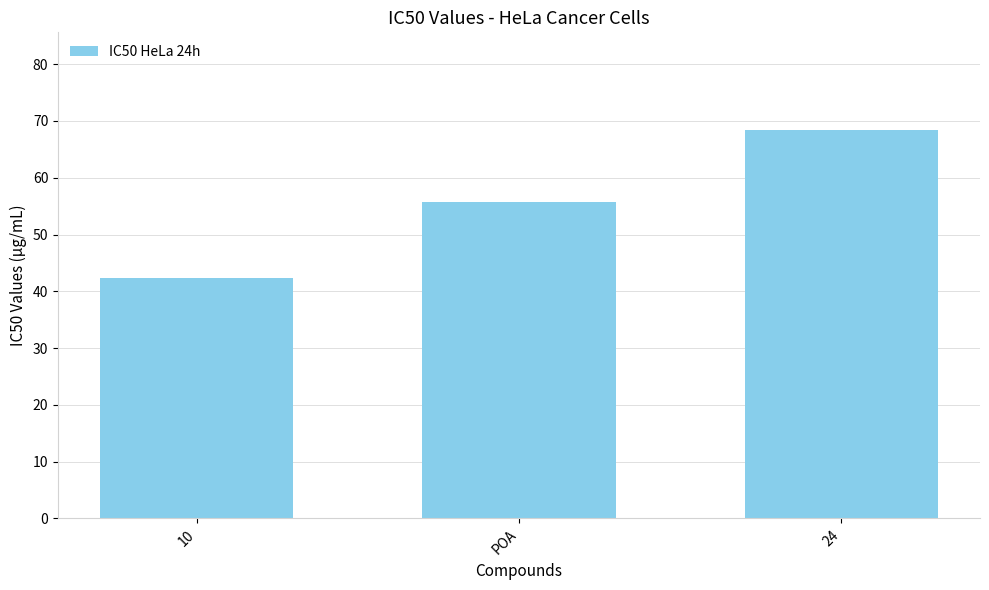

How many data points does each series have?

3